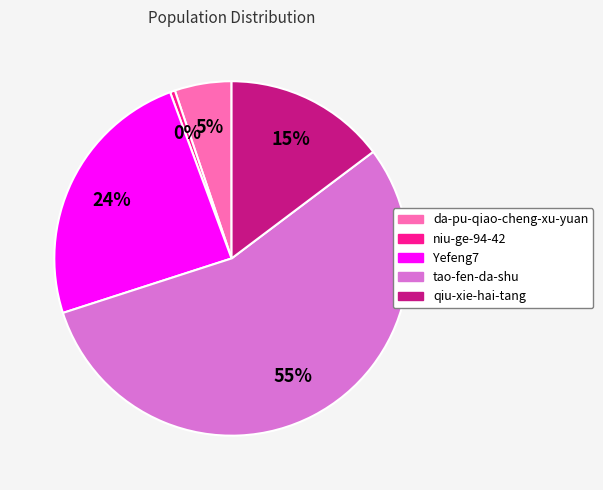

Which category has the smallest portion of the pie?

niu-ge-94-42